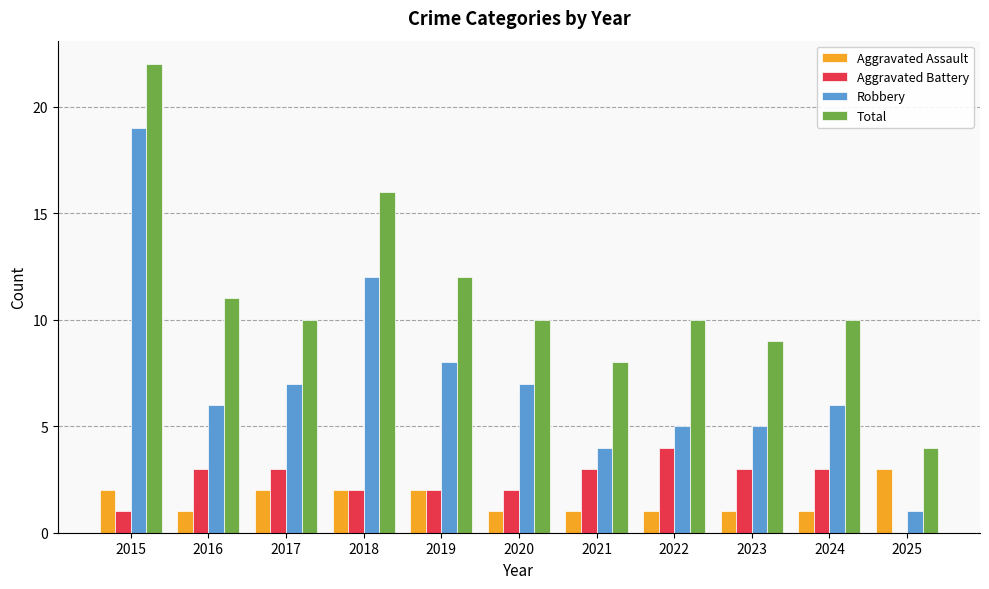

Are the bars horizontal?

No